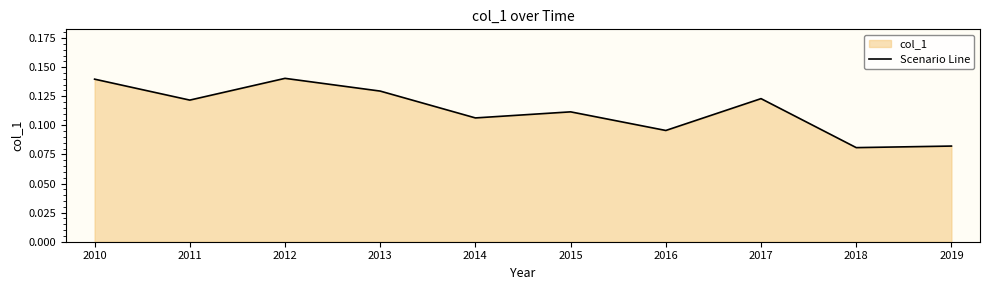

How many interior local valleys (lower than both neighbors) does the data have?

4